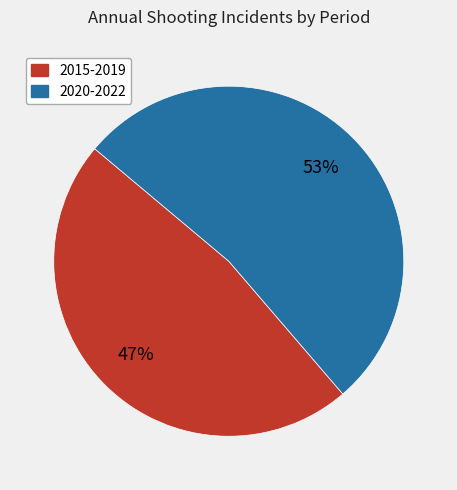

Rank the categories by value from lowest to highest.

2015-2019, 2020-2022